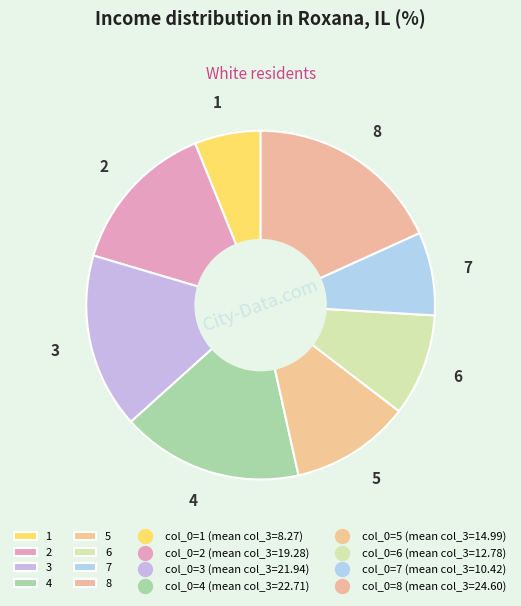

True or false: 4 accounts for 17% of the total.

True